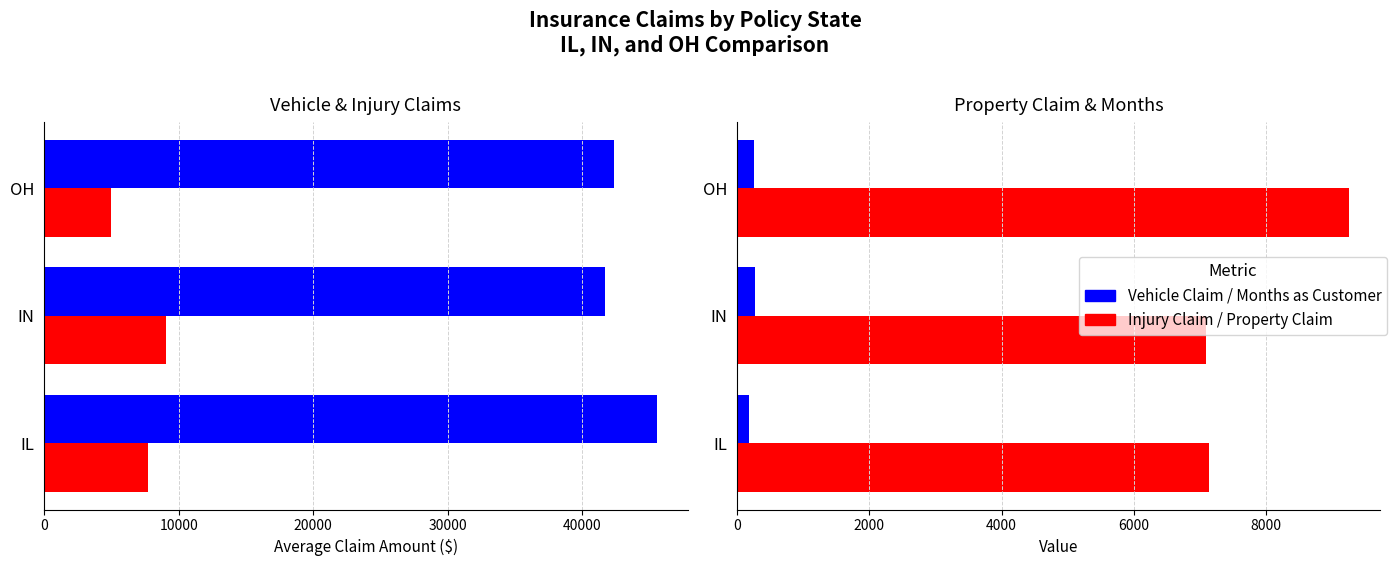

At 10000, list the series in order from largest to smallest.

Vehicle Claim, Injury Claim, Avg Property Claim ($), Avg Months as Customer